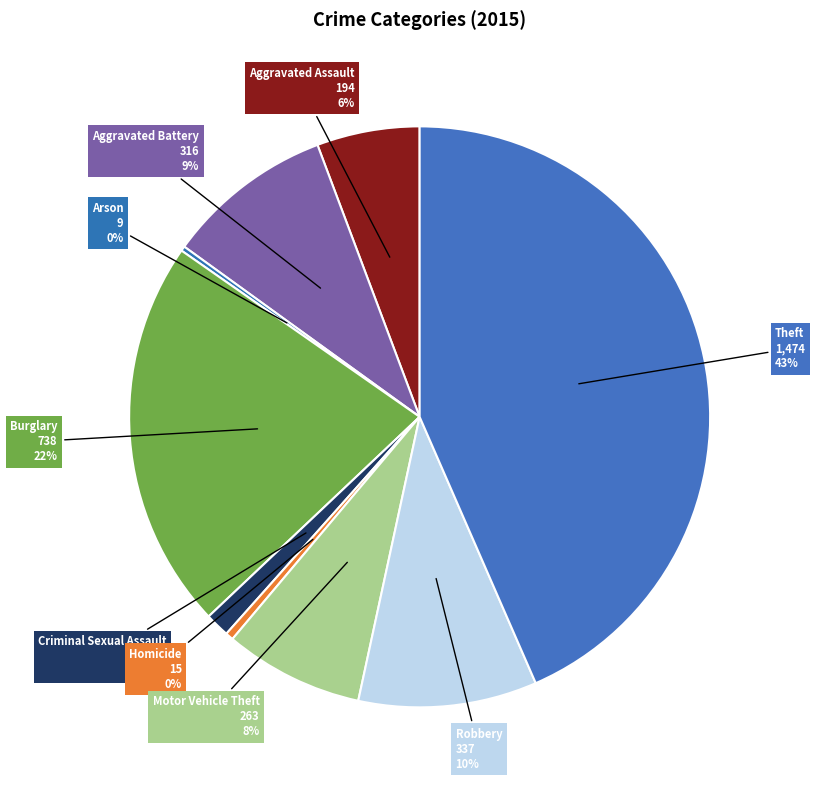

What is the largest slice in the pie chart?

Theft